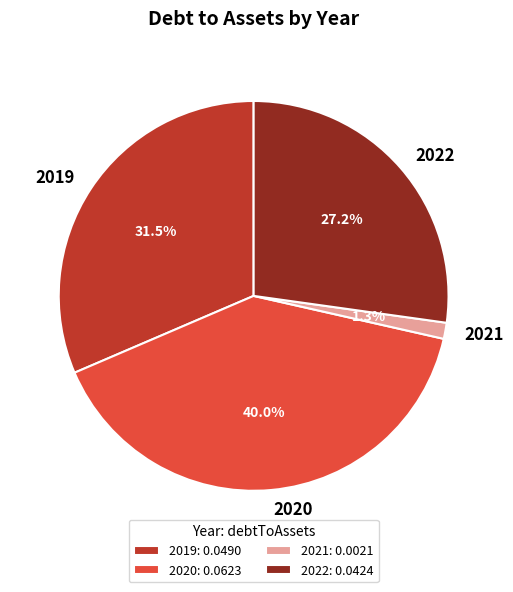

To the nearest percent, what is the difference between the largest and smallest slice percentages?

39%